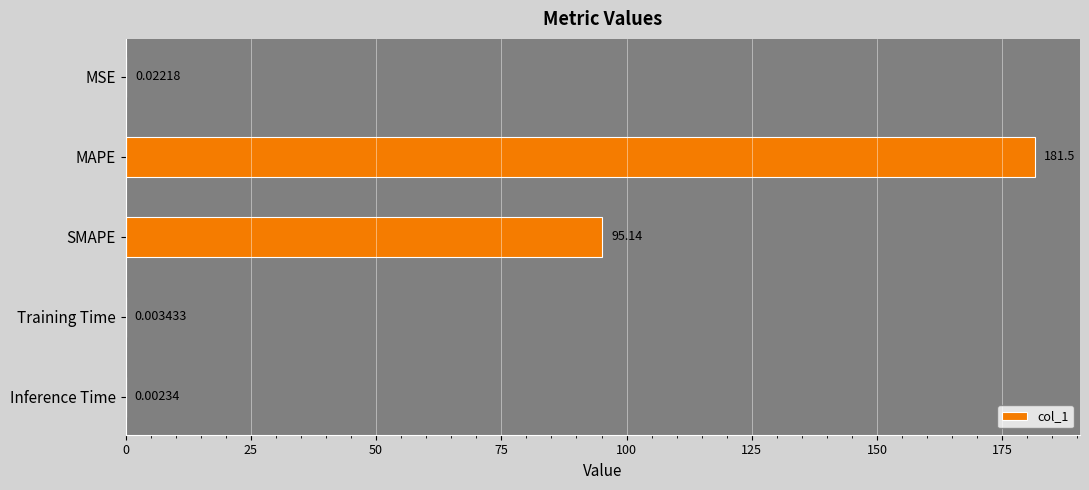

What is the sum of all values?

276.6